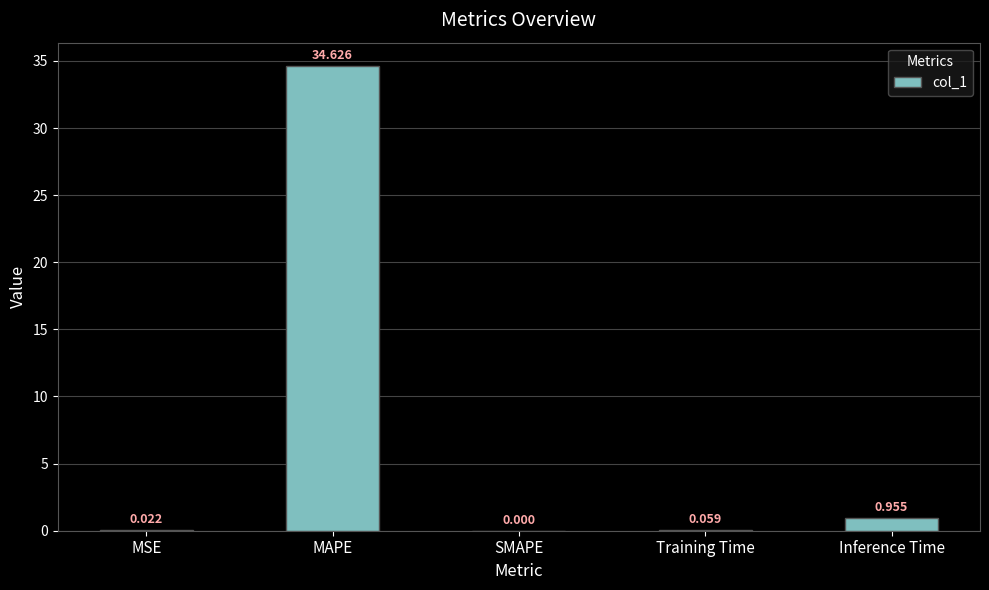

Which has a higher value, Inference Time or MAPE?

MAPE